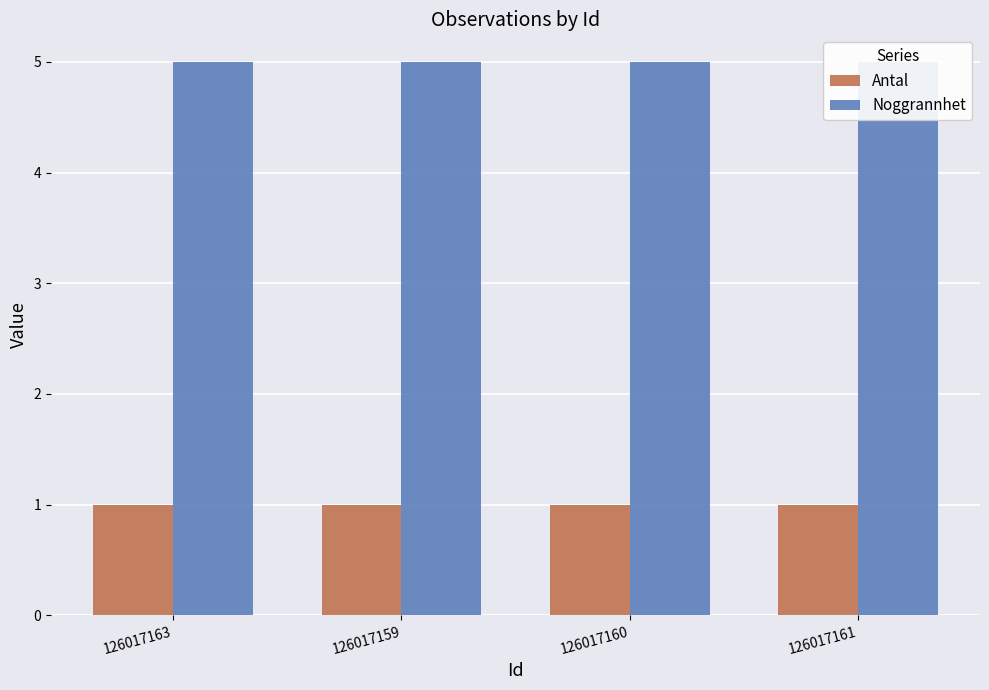

How many groups of bars are there?

4